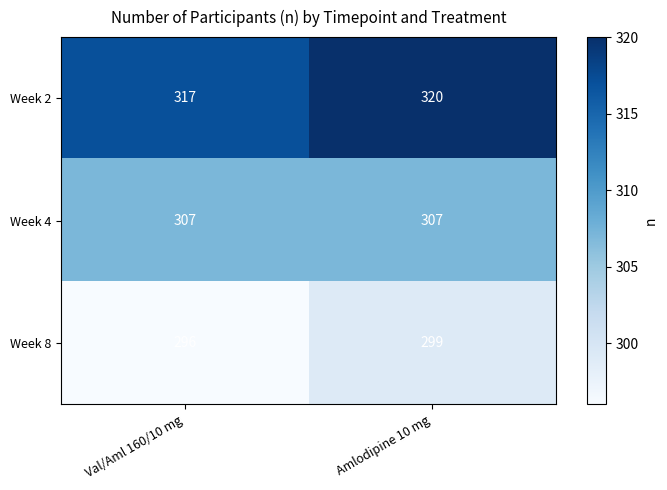

Where is Week 8 nearest to the value 297?

Val/Aml 160/10 mg